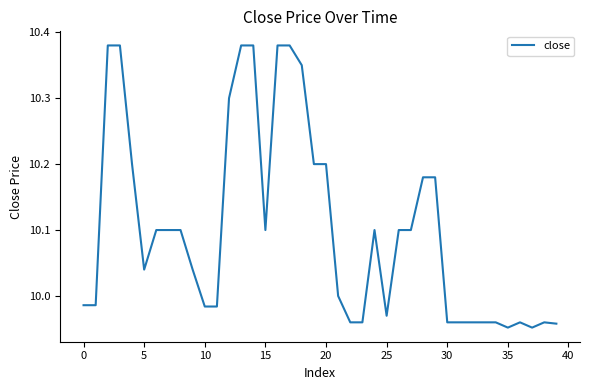

What is the difference between the maximum and minimum values?

0.4